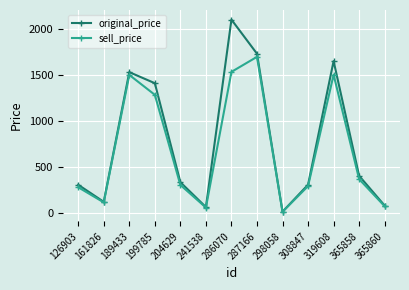

The sell_price series shows 412 at 189433. True or false?

False